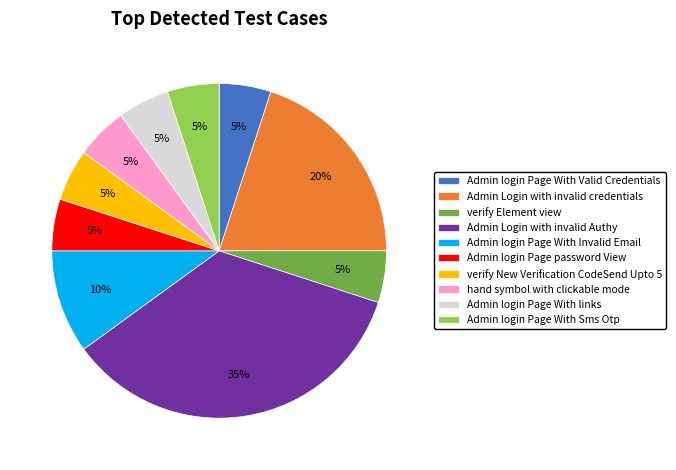

How many segments does this pie chart have?

10